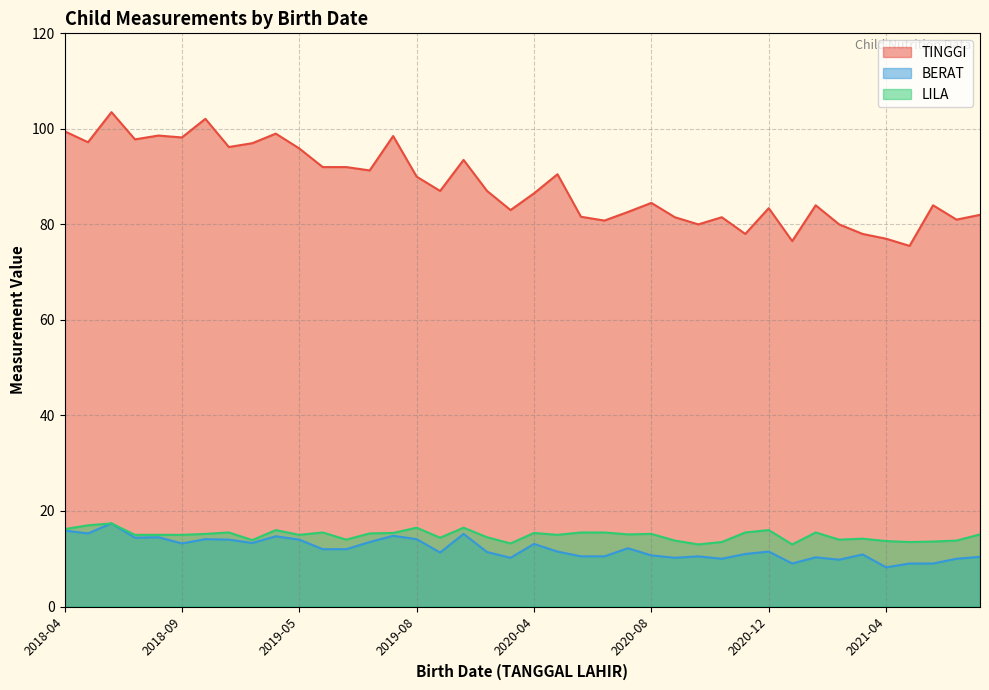

The value of TINGGI at 2021-04 is 77.0. True or false?

True